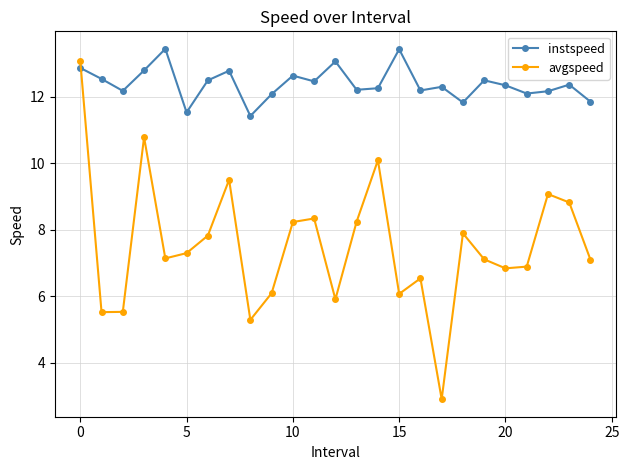

What is the value of the instspeed point at the 17th from the left?

12.2